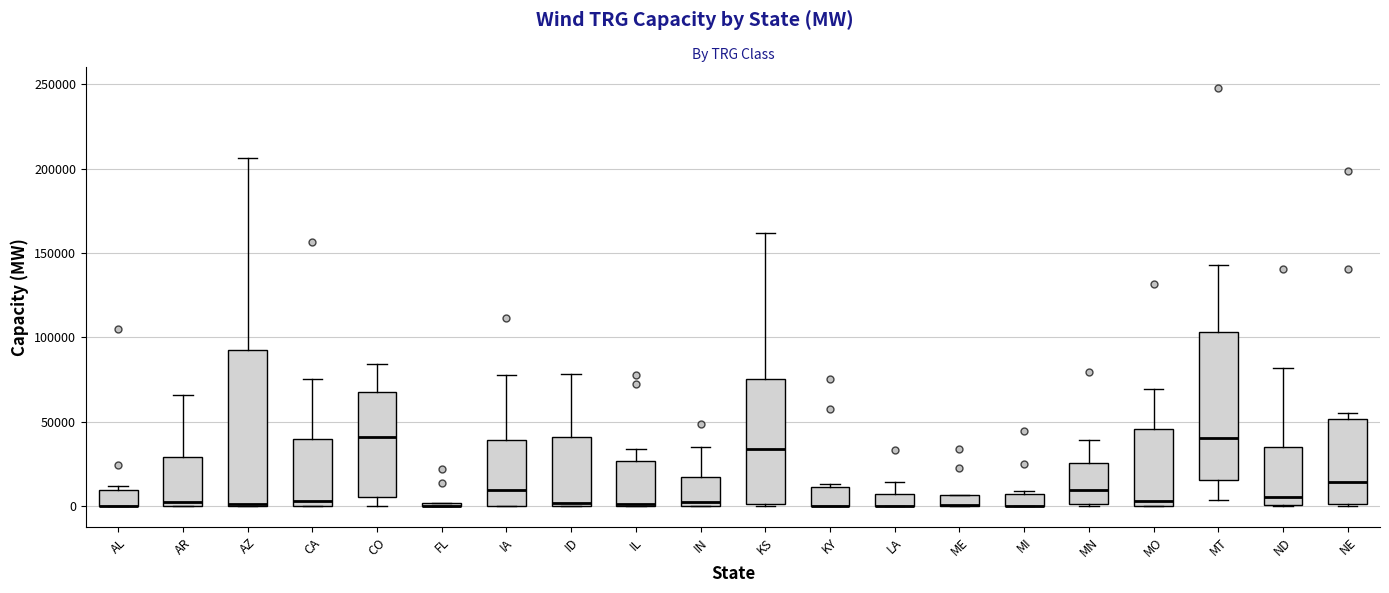

Where is the lower edge of the box for LA on the y-axis? The values are not printed on the chart, so give them approximately, as read against the axis.

0